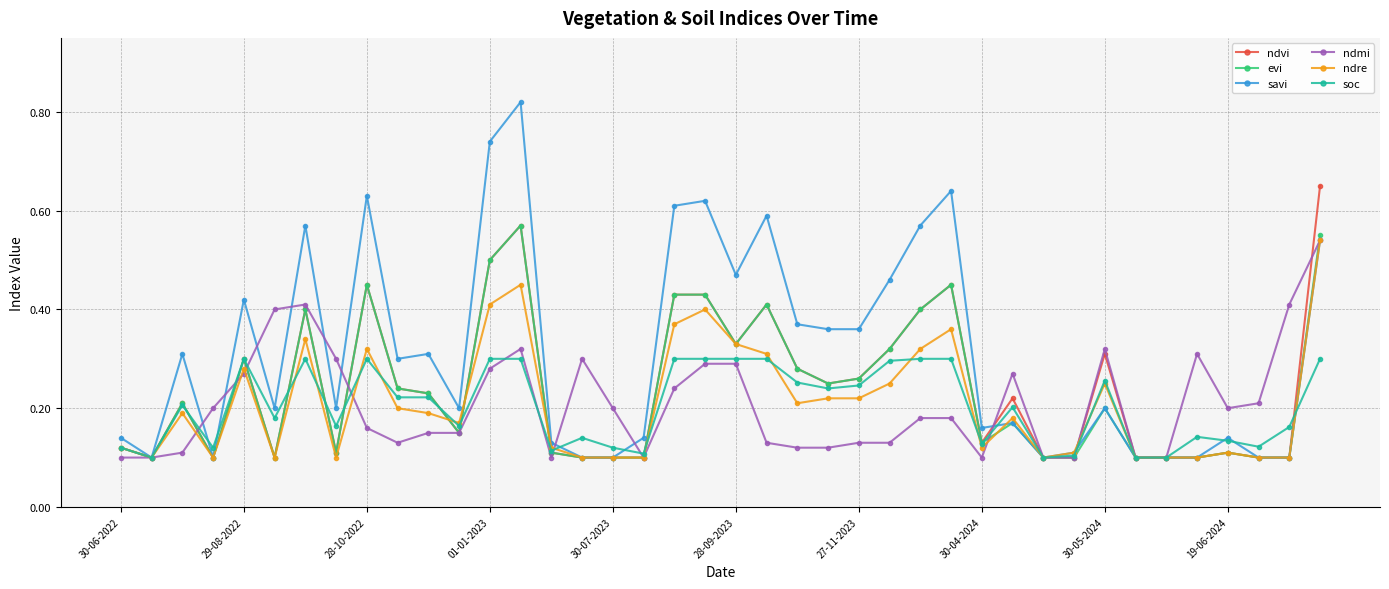

Which series has the widest spread of values?

savi